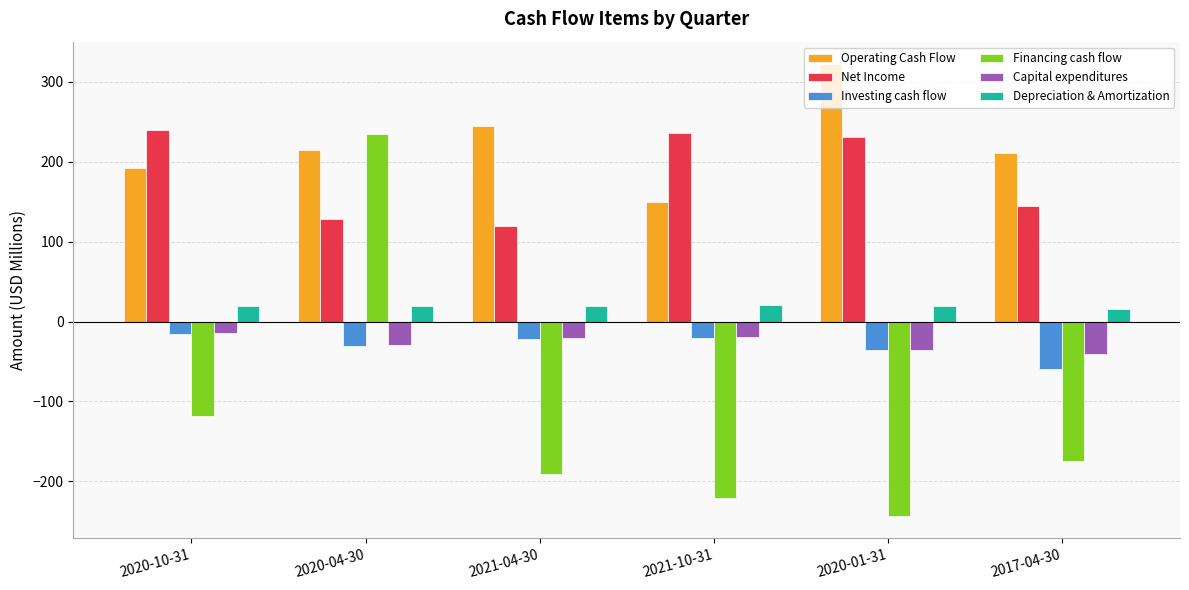

Does the chart contain stacked bars?

No